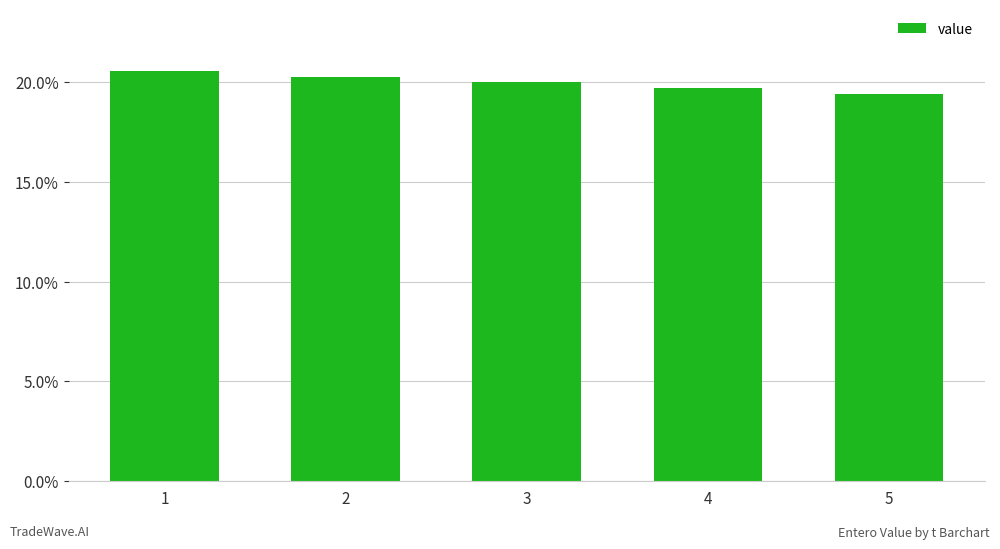

Rank the categories by value from lowest to highest.

5, 4, 3, 2, 1